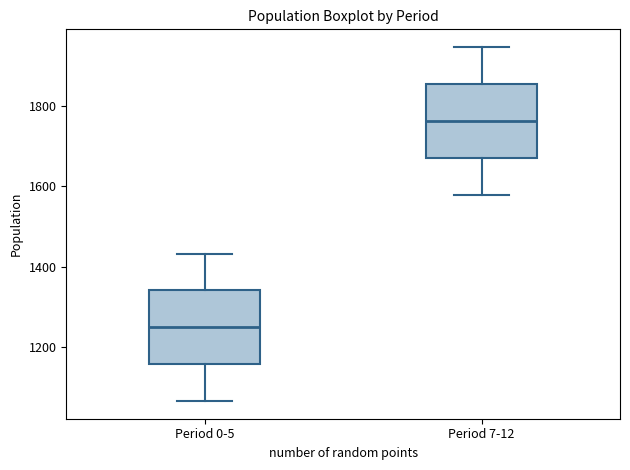

Where is the lower edge of the box for Period 7-12 on the y-axis? The values are not printed on the chart, so give them approximately, as read against the axis.

1680